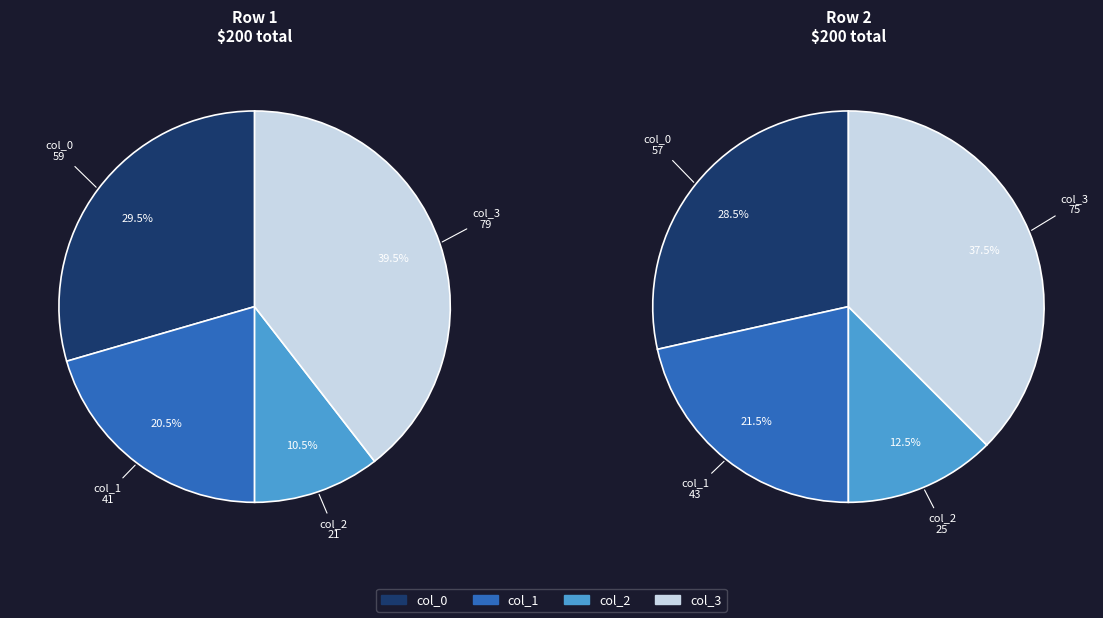

True or false: 1 accounts for 42% of the total.

False